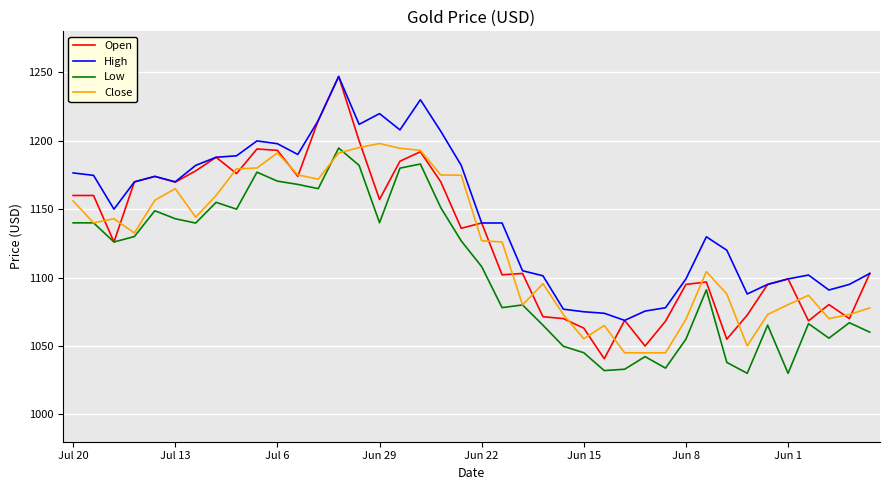

True or false: High and Low intersect in this chart.

False